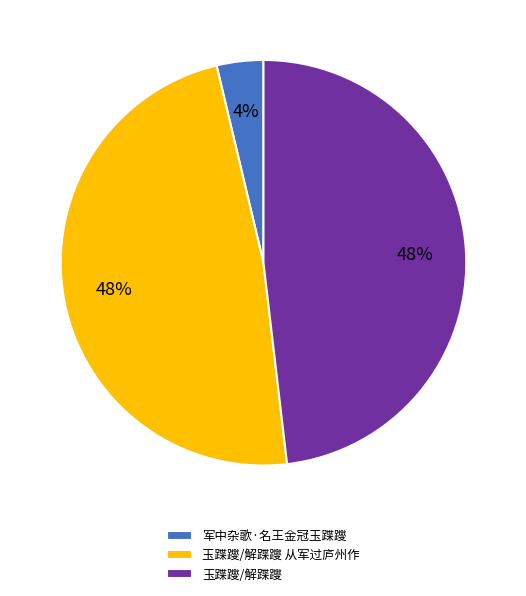

How many segments does this pie chart have?

3